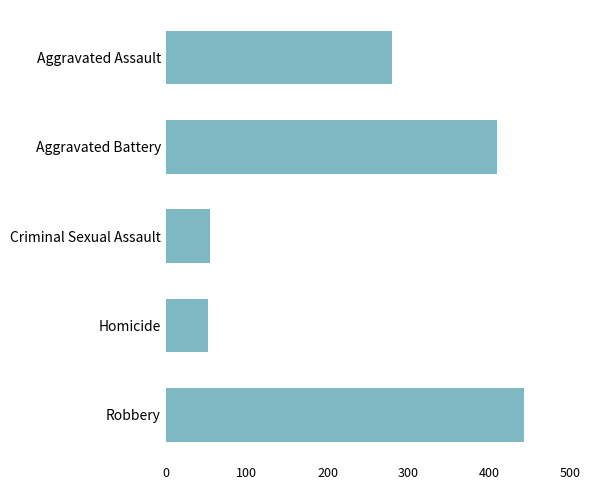

Where is the data nearest to the value 247?

Aggravated Assault